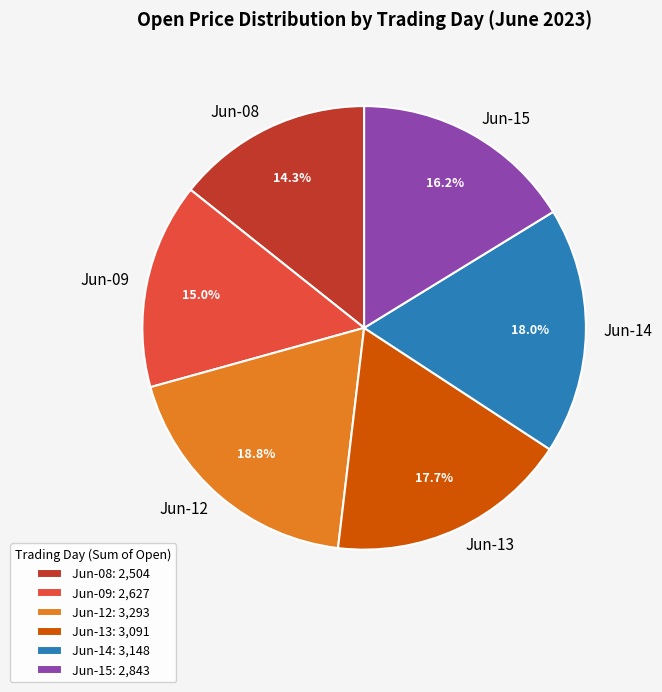

Is there a majority slice in this chart?

No